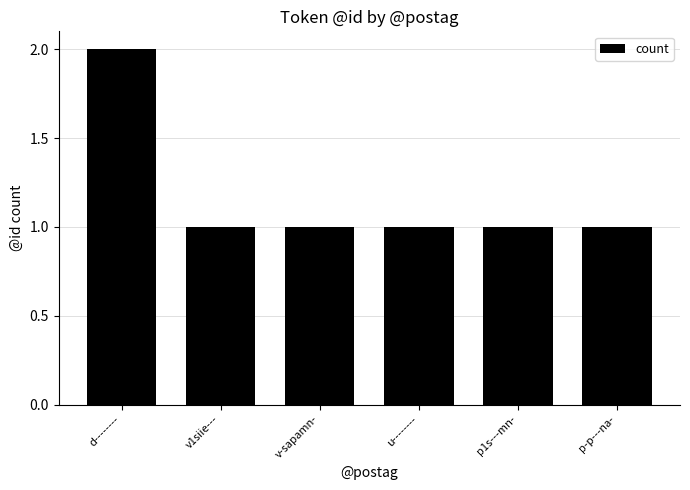

What is the ratio of the value at v1siie--- to the value at d--------?

0.5